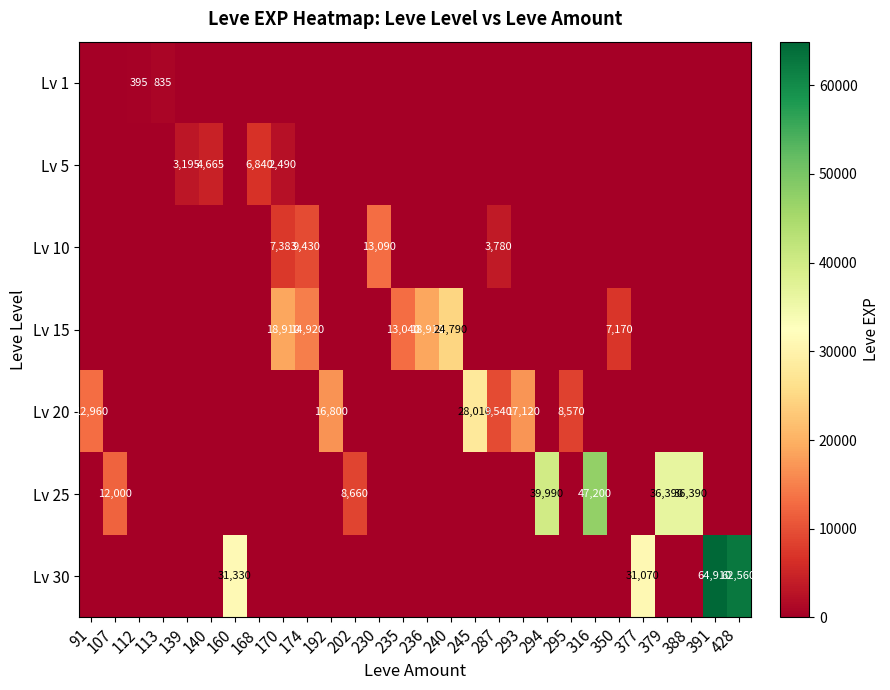

What is the total value across all series at 388?

36390.0